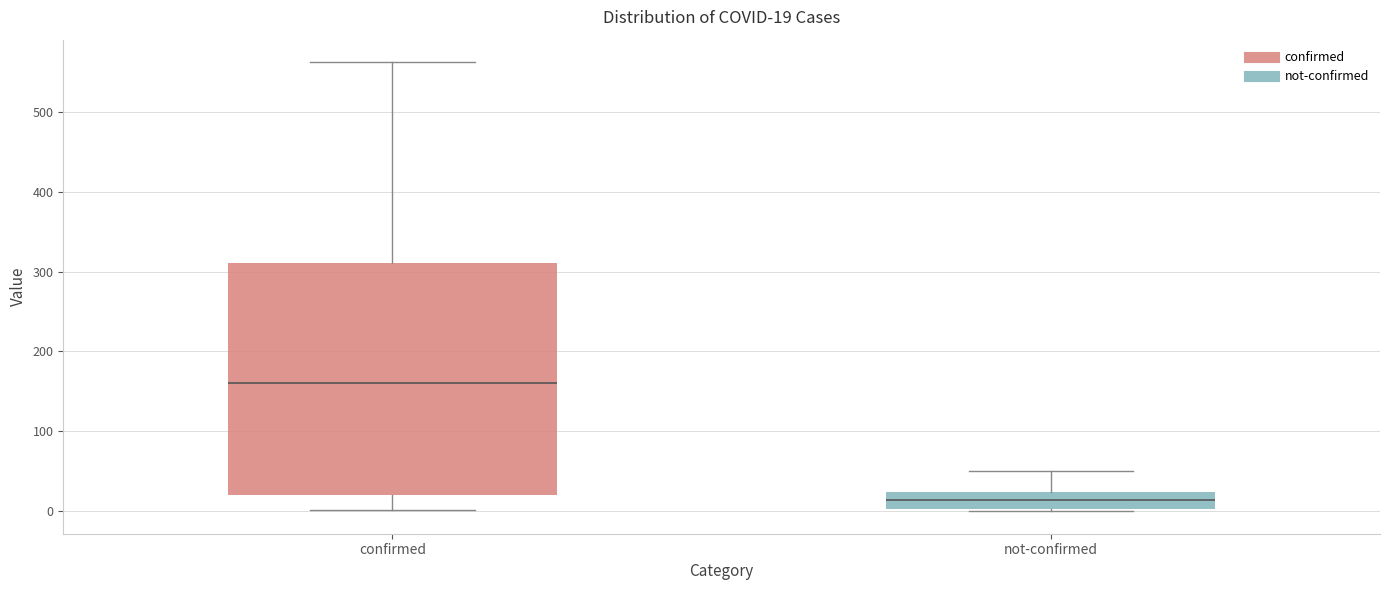

Which box's median line is the highest?

confirmed